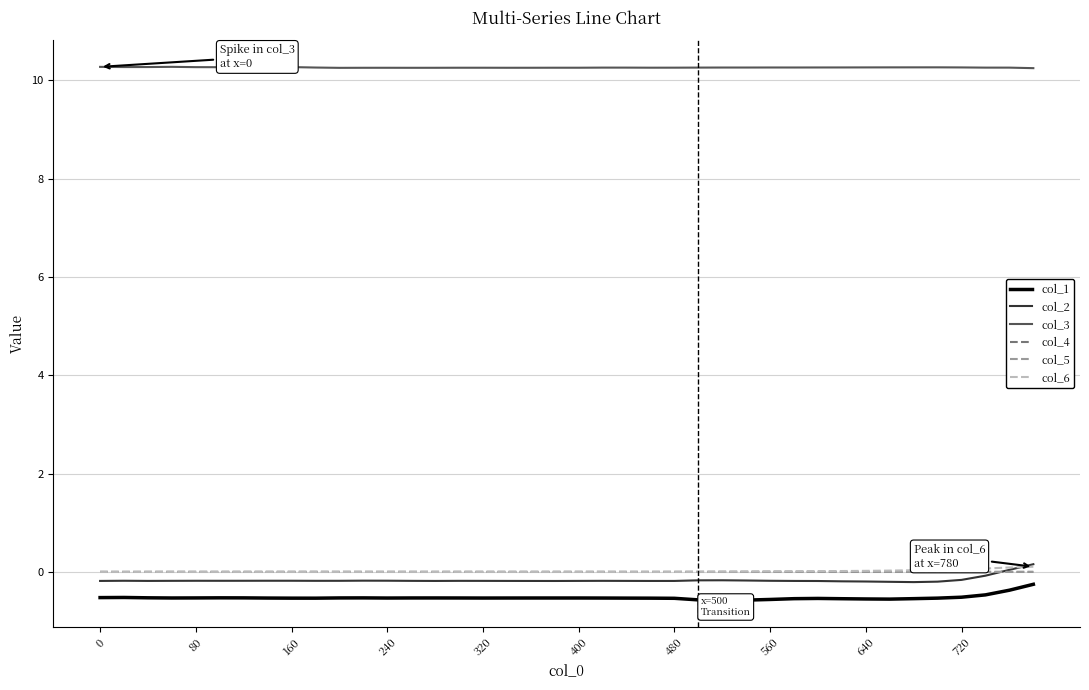

What is the minimum value shown in the chart?

-0.6